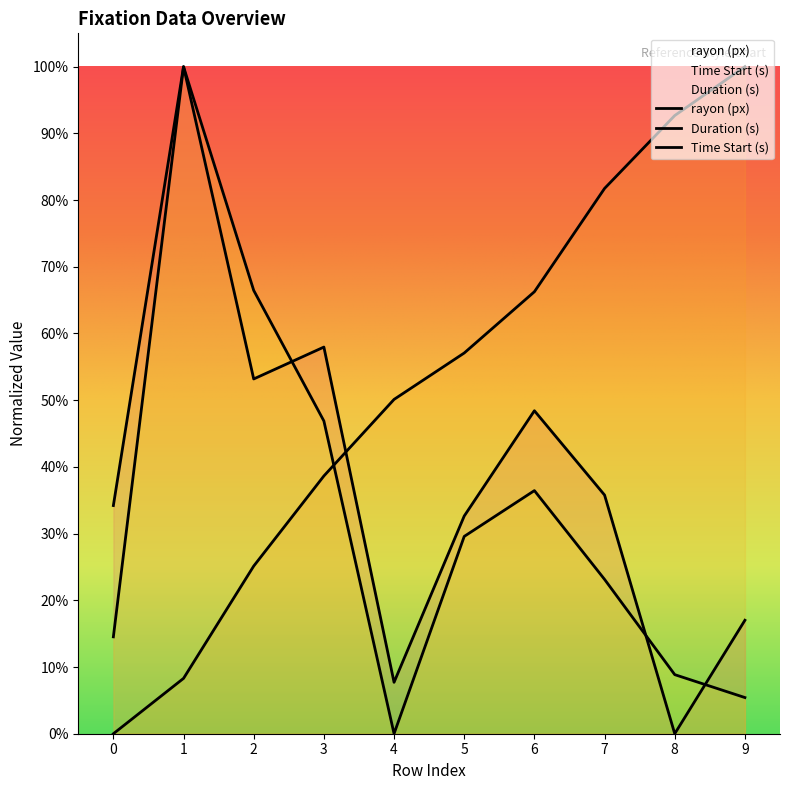

True or false: rayon (px) has more than 0 points higher than both neighbors.

True